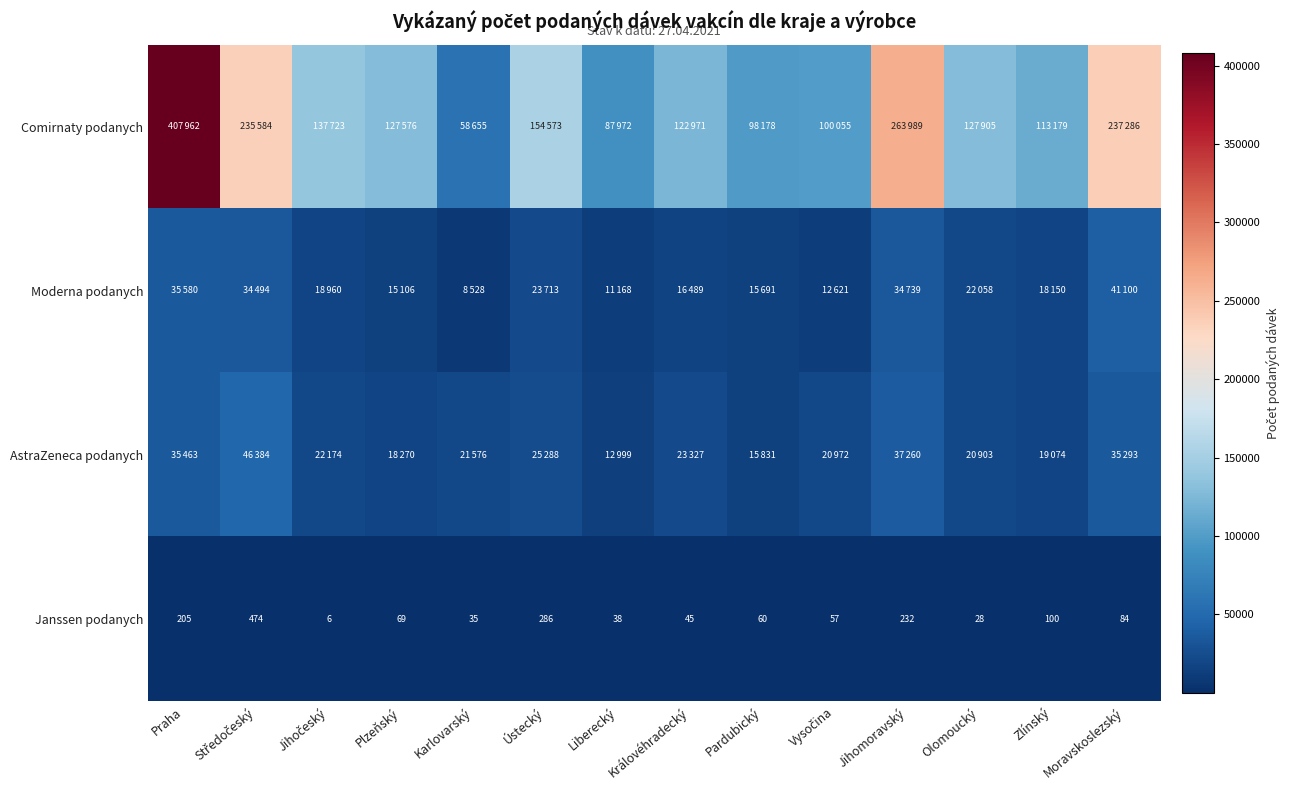

At which label is Janssen podanych closest to 240?

Jihomoravský